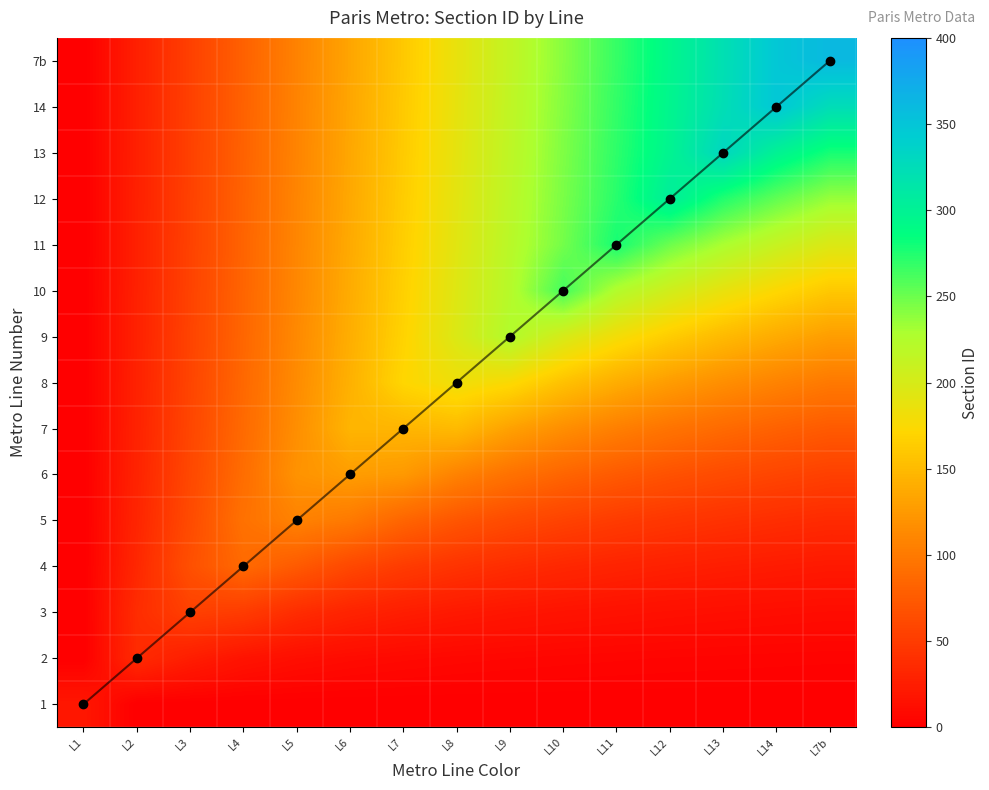

List the series in order of their peak value, lowest first.

1, 2, 3, 4, 5, 6, 7, 8, 9, 10, 11, 12, 13, 14, 7b